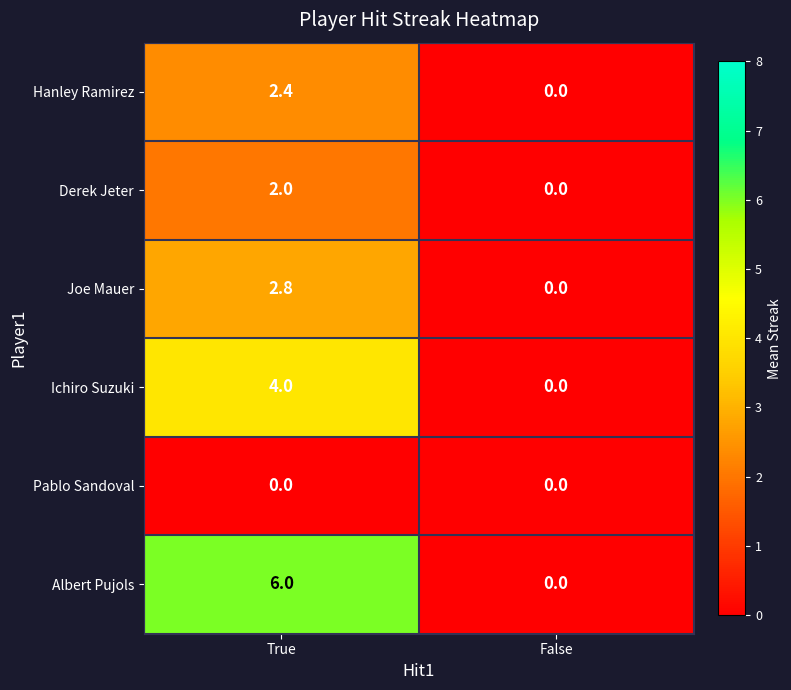

Which series has the largest total across all categories?

Albert Pujols